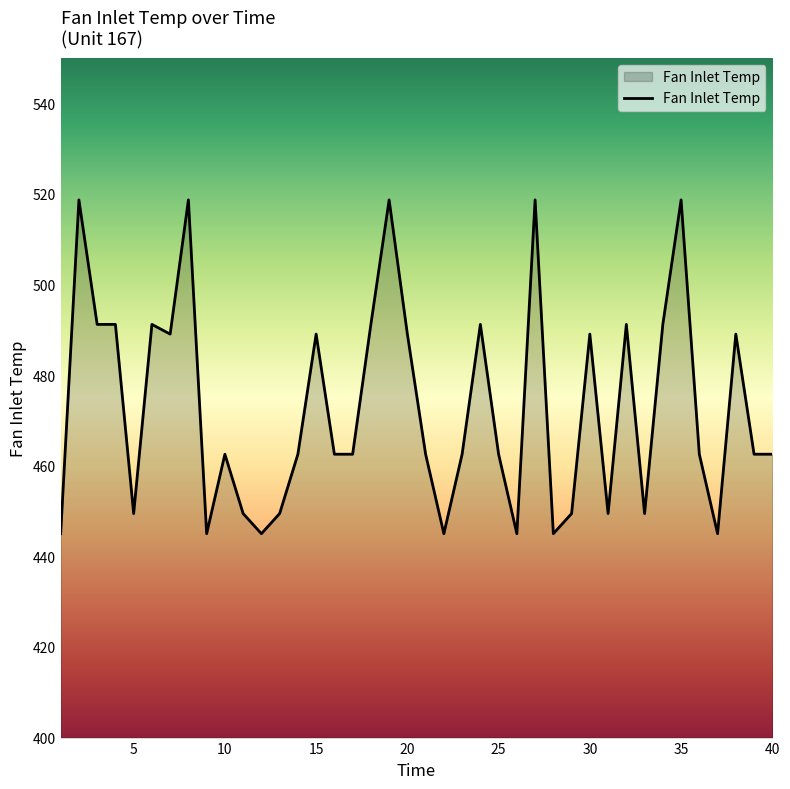

True or false: the data has more than 0 interior local peaks.

True